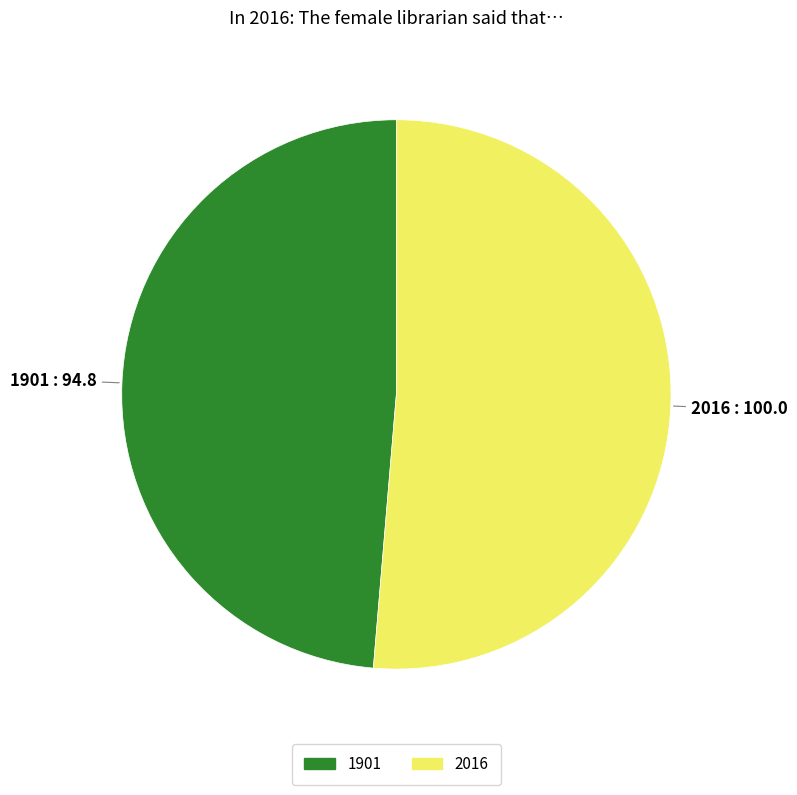

Combined, do 1901 and 2016 account for over 50%?

Yes